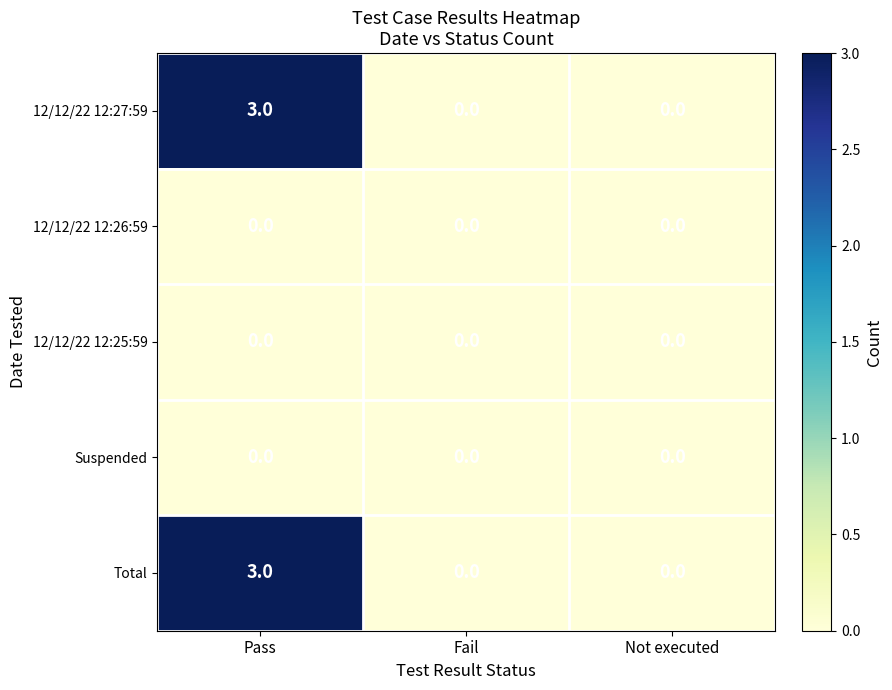

Is it true that Total equals 3 at Pass?

True